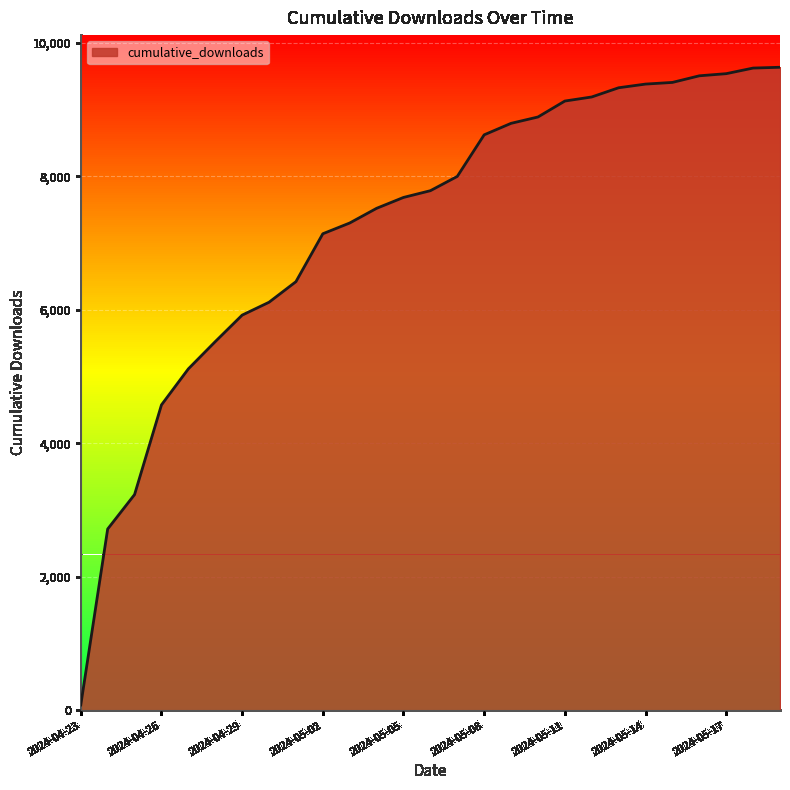

What is the maximum value shown in the chart?

9633